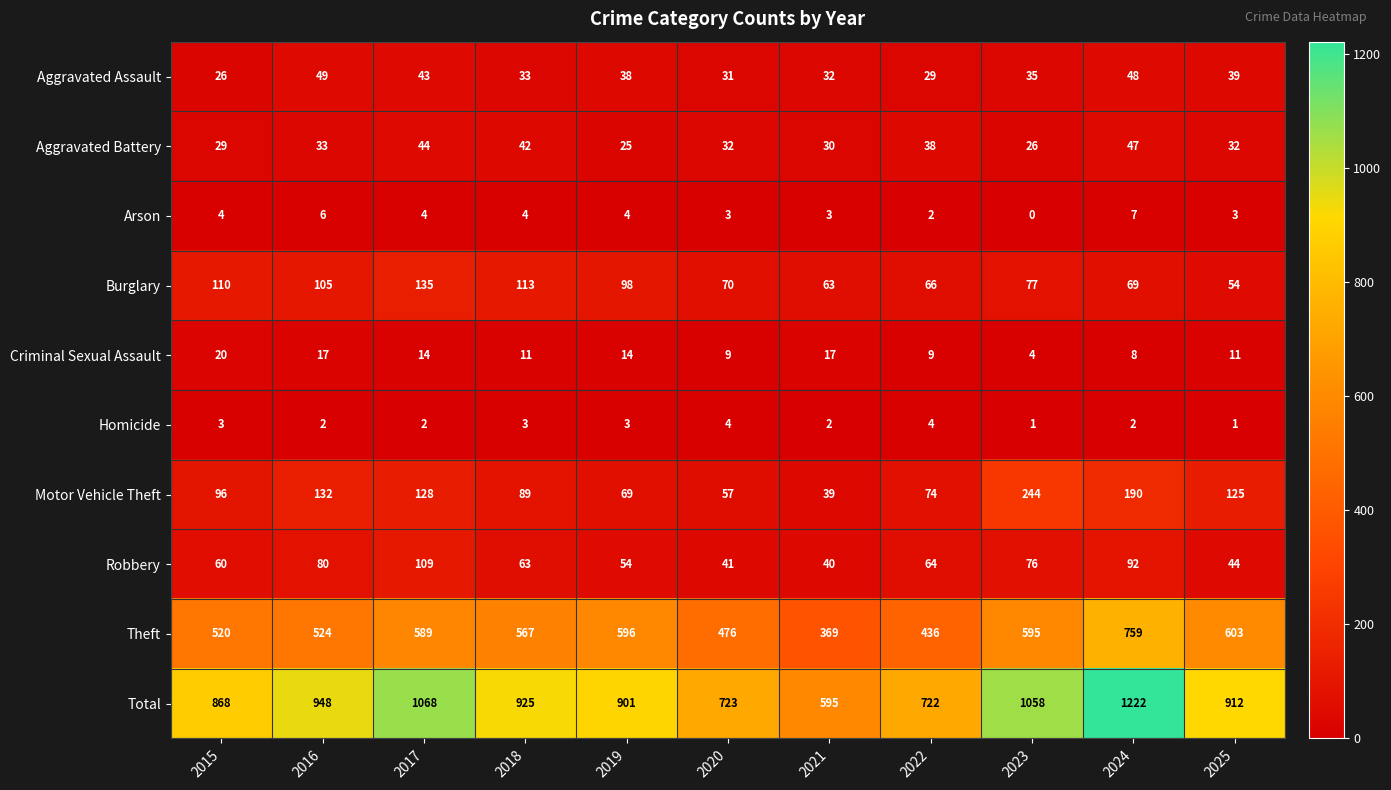

What value does the Total series have at 2020, to the nearest 100?

700